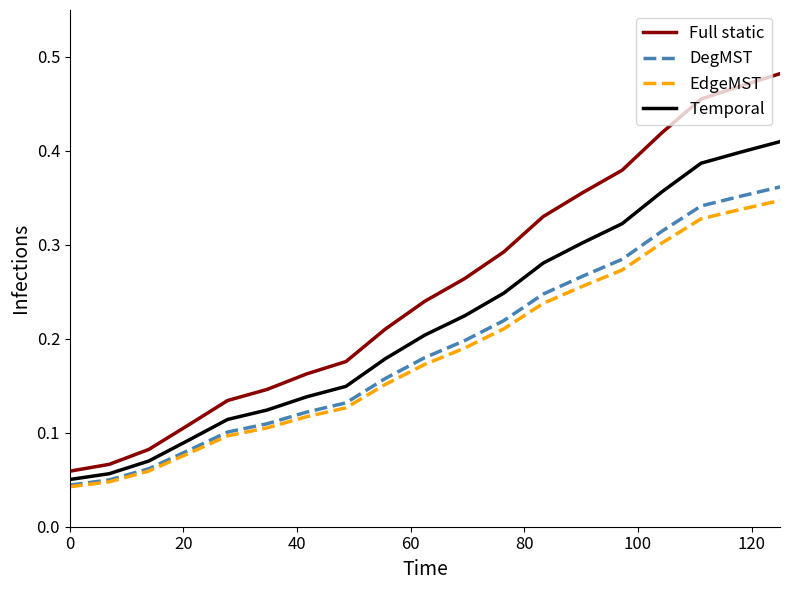

Does the chart display data point markers on the line(s)?

No